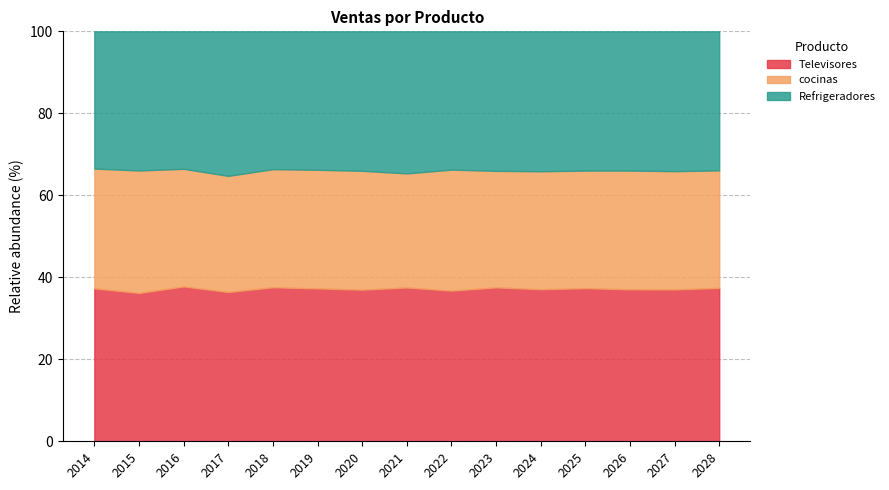

Is it true that Televisores equals 37.3 at 2019?

True